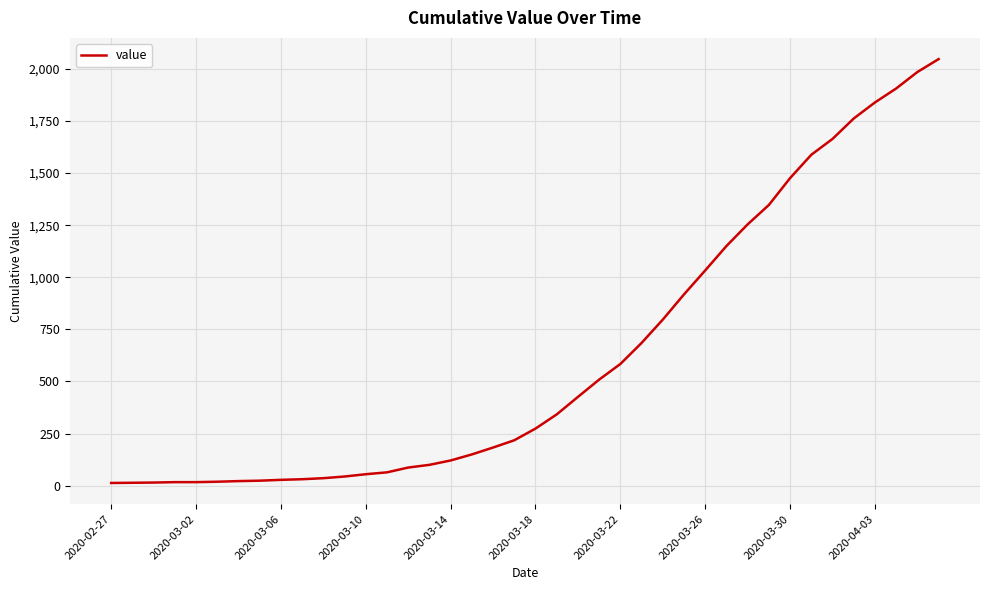

What is the maximum value shown in the chart?

2047